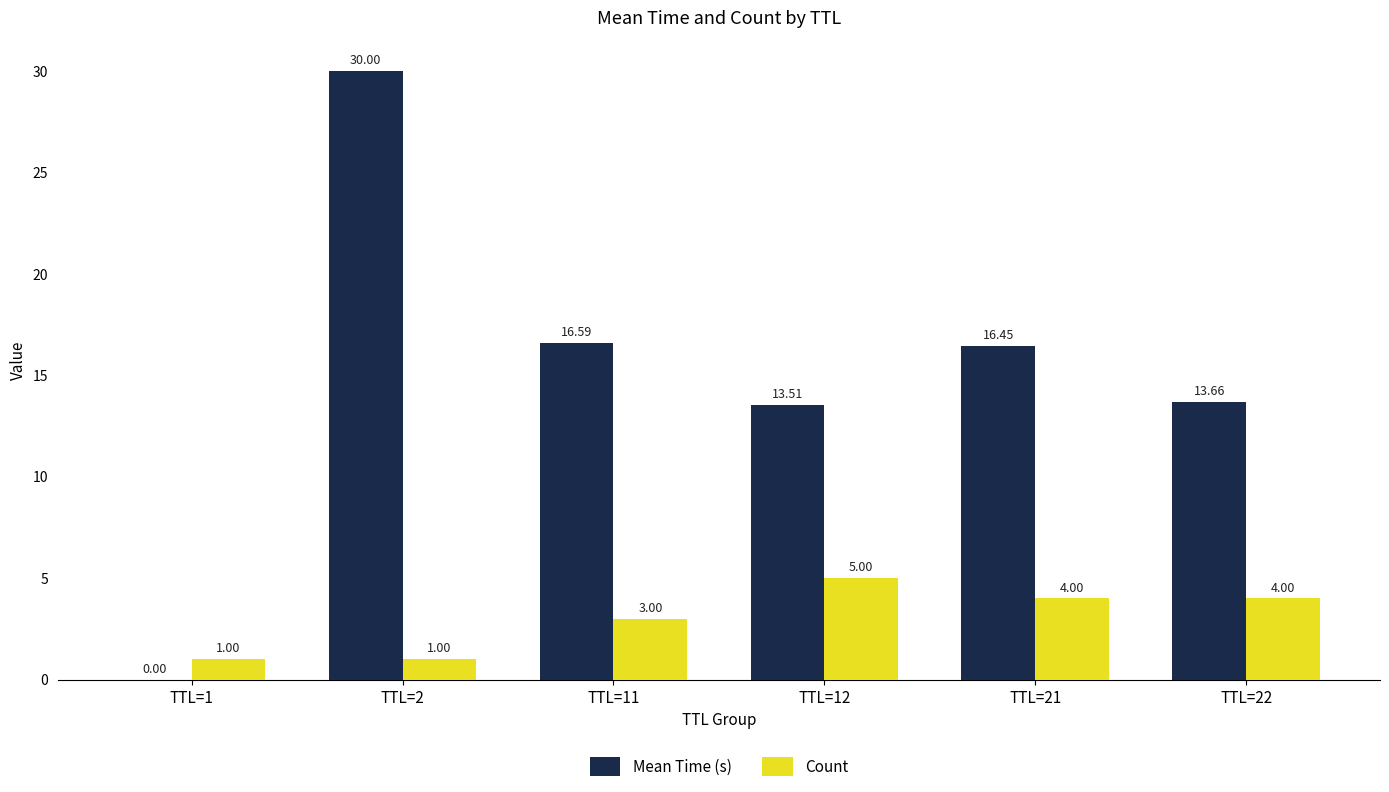

Which series changed the most between TTL=1 and TTL=11?

Mean Time (s)